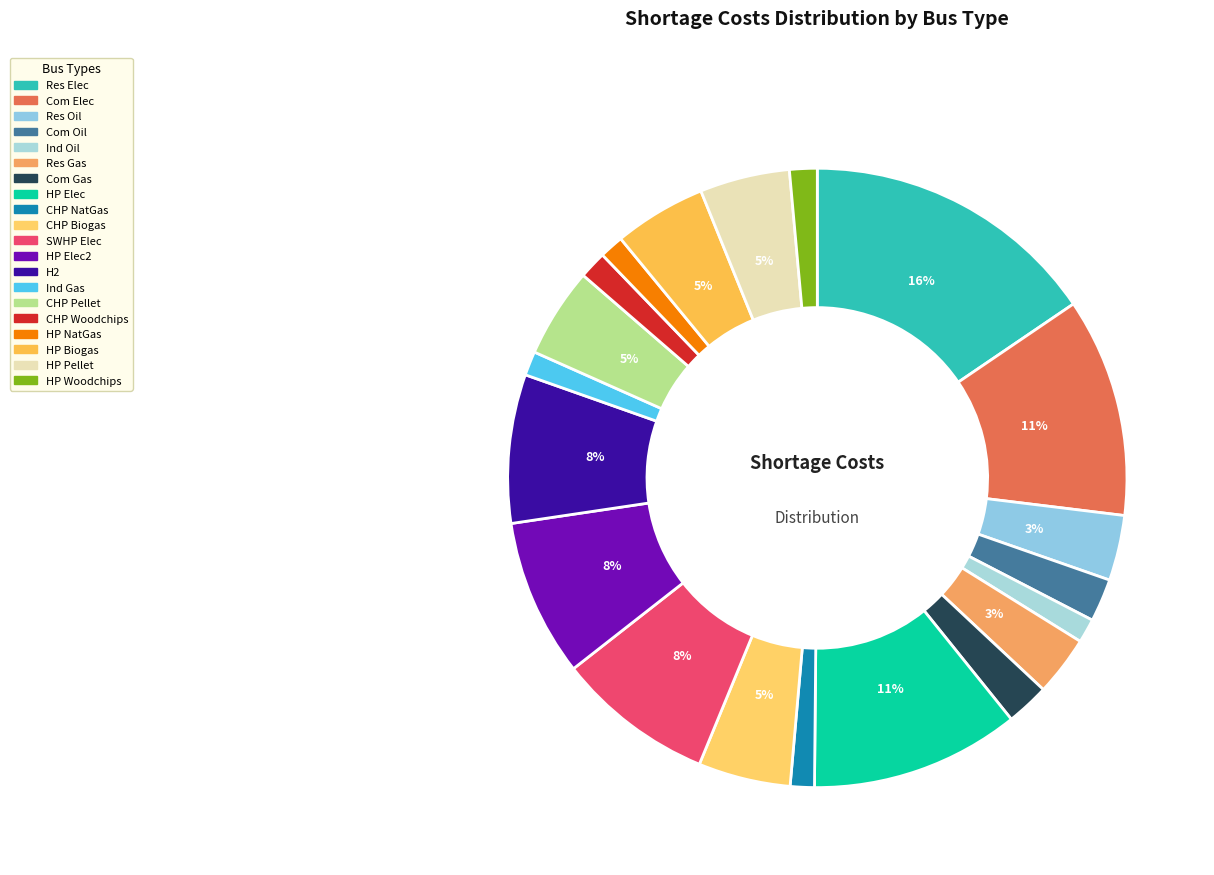

How many segments does this pie chart have?

20